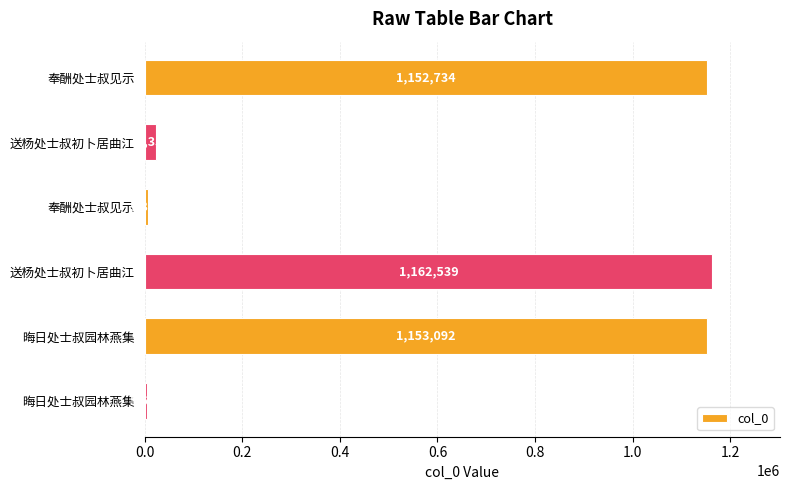

What is the average value?

583861